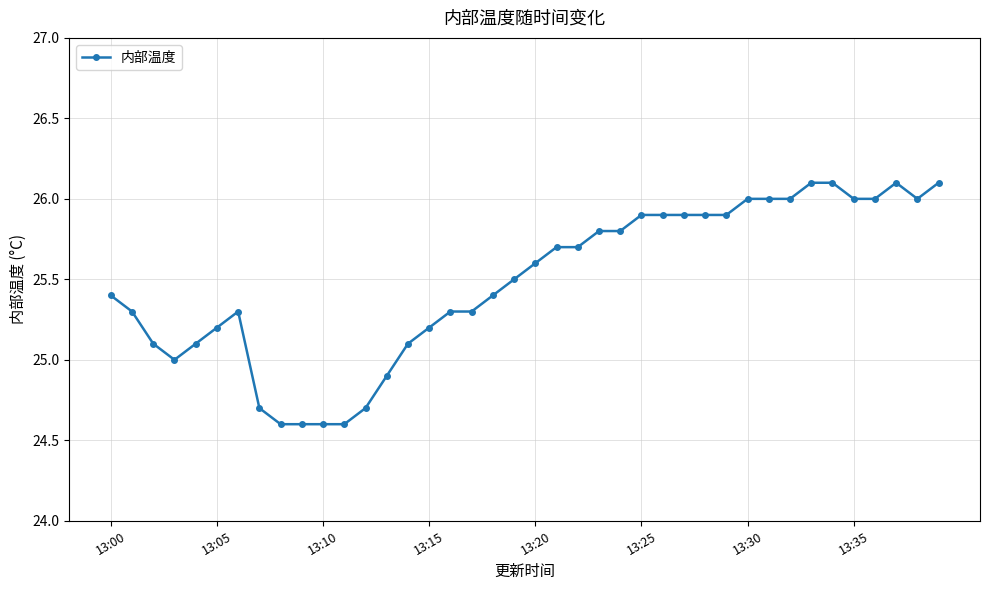

True or false: the data has more than 1 interior local peaks.

True